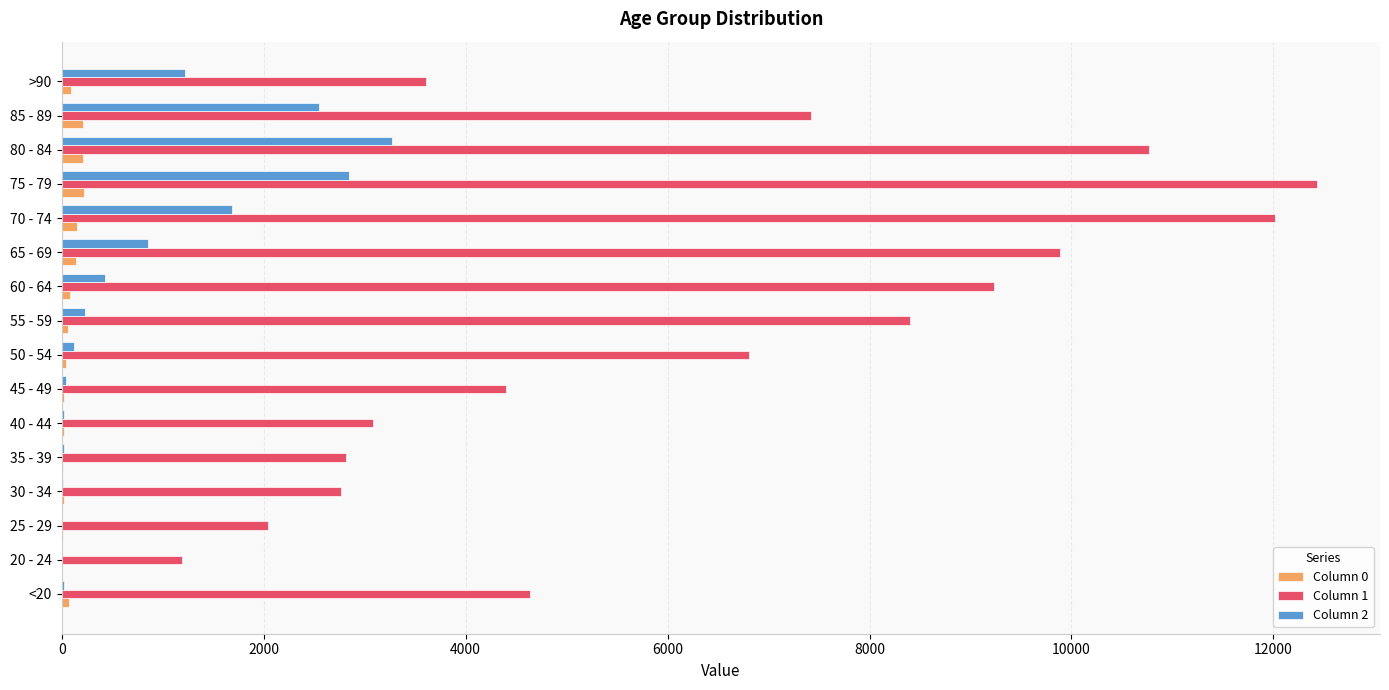

At which category is the sum across all series the highest?

75 - 79